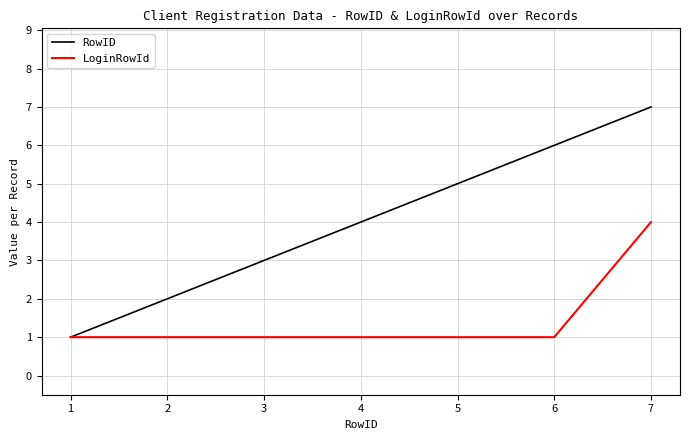

The value of LoginRowId at 4 is 2. True or false?

False